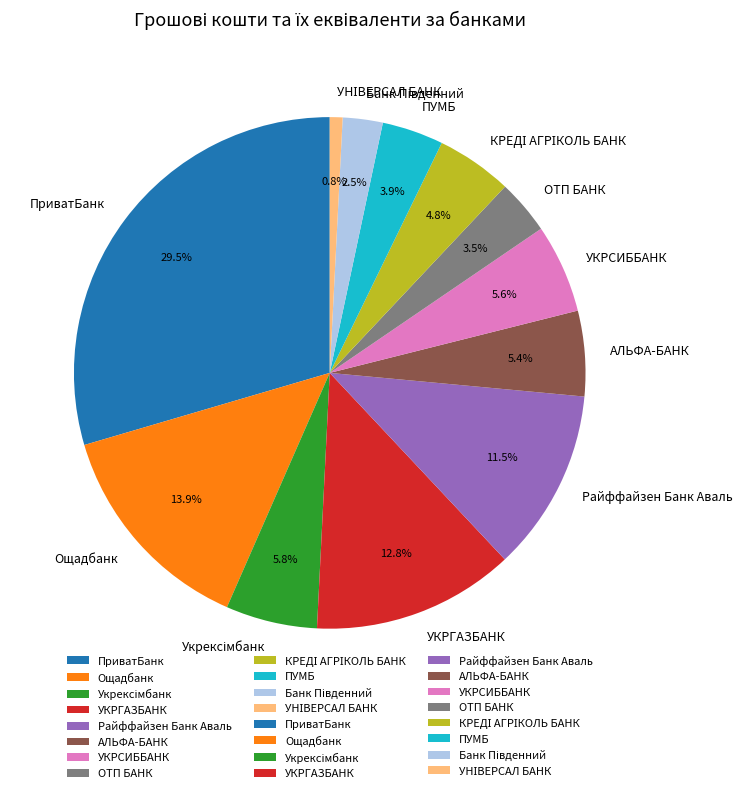

Is the sum of ПриватБанк and Райффайзен Банк Аваль greater than half?

No